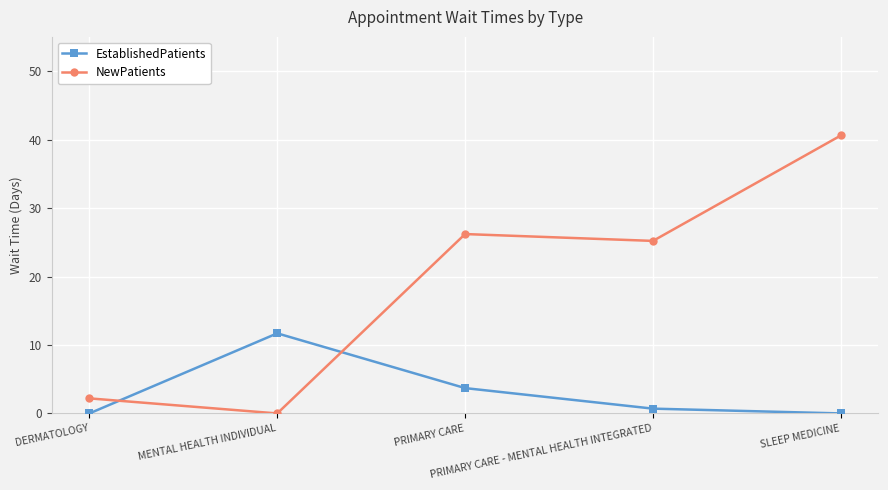

How many intersections are there between NewPatients and EstablishedPatients?

2